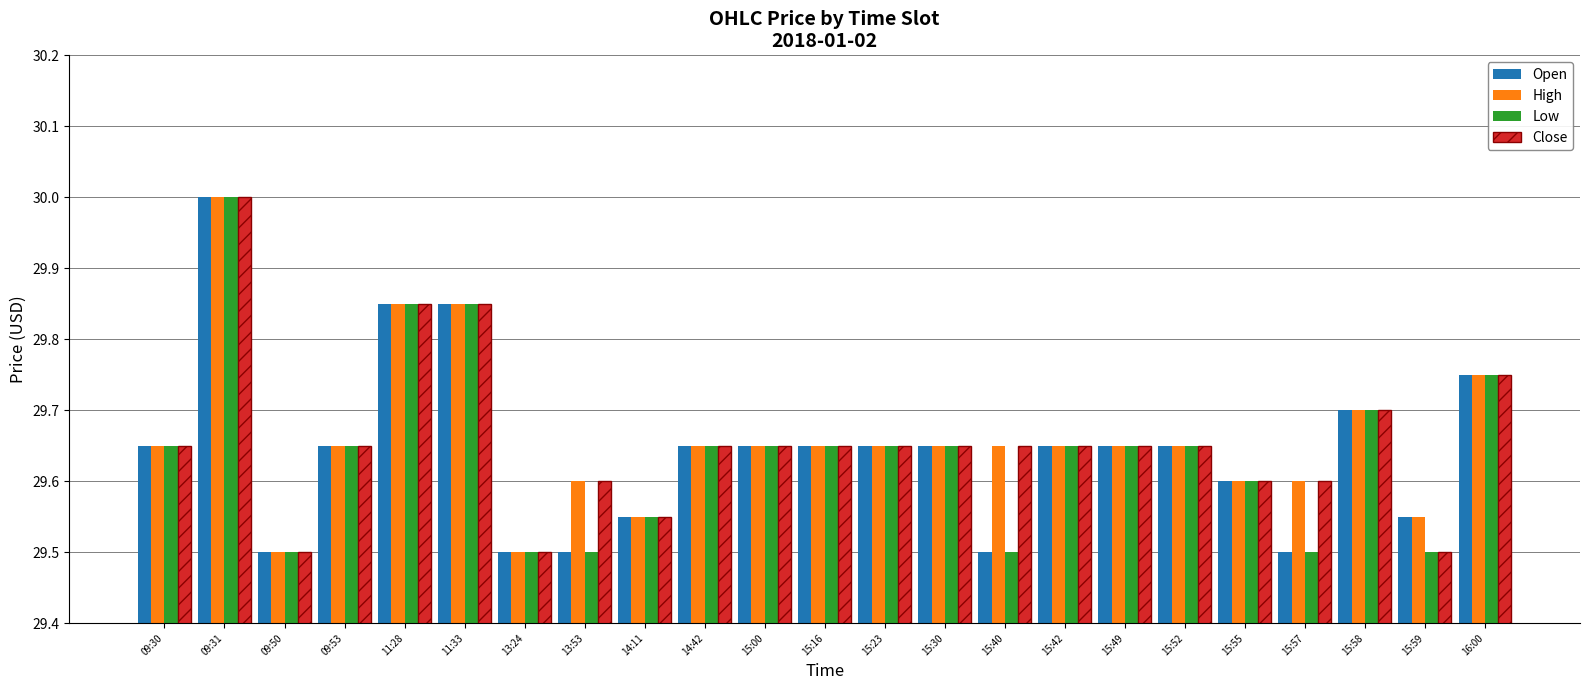

What is the minimum value for High?

29.5